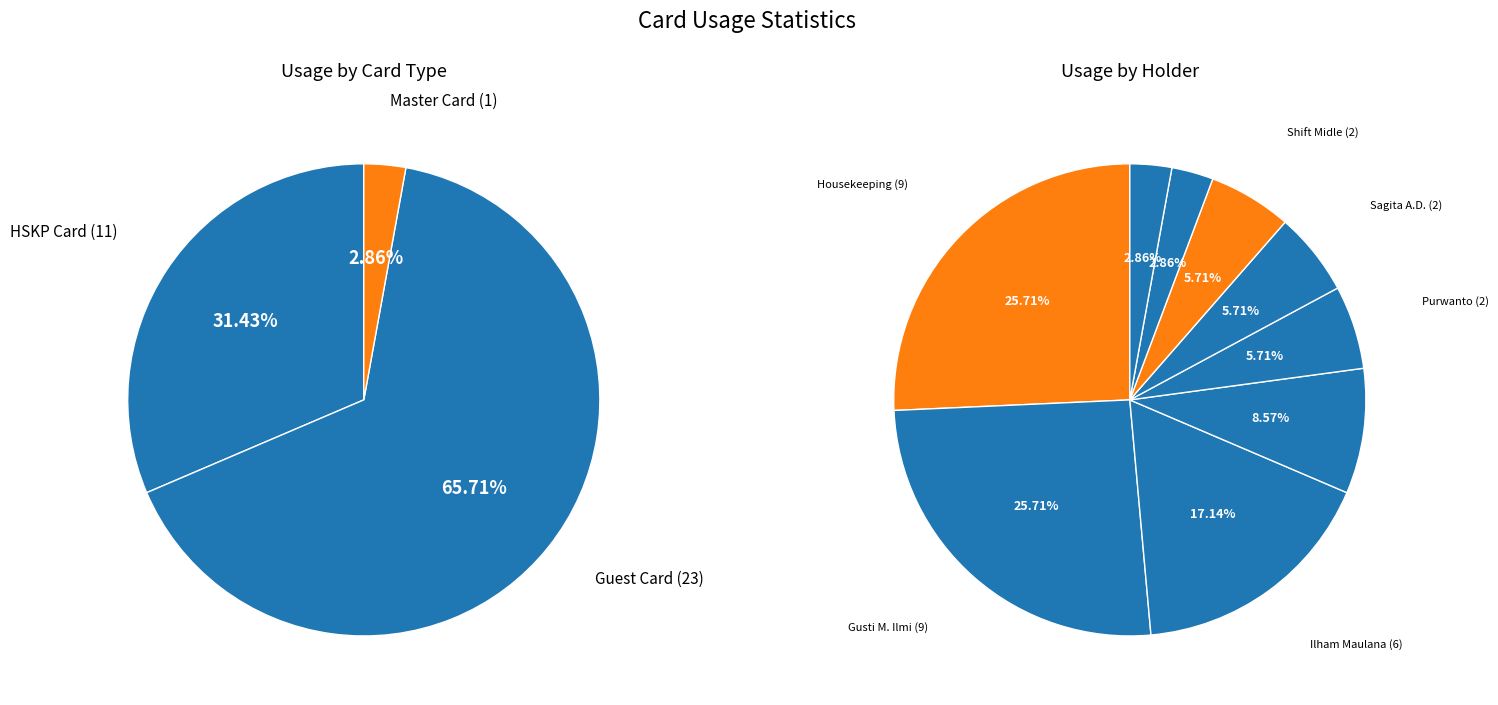

How many slices are in this pie chart?

9